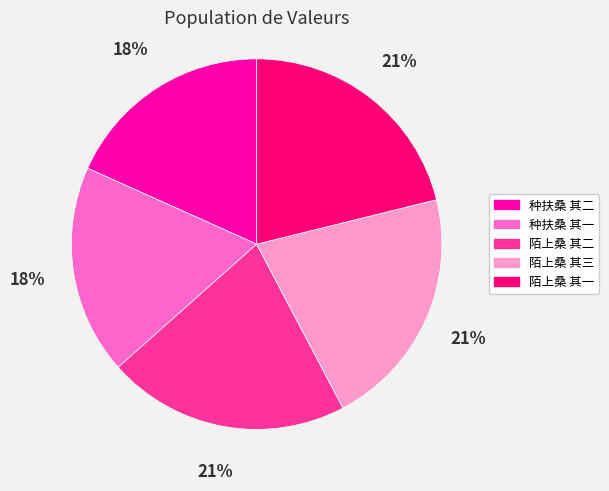

Which has a higher value, 陌上桑 其一 or 种扶桑 其二?

陌上桑 其一